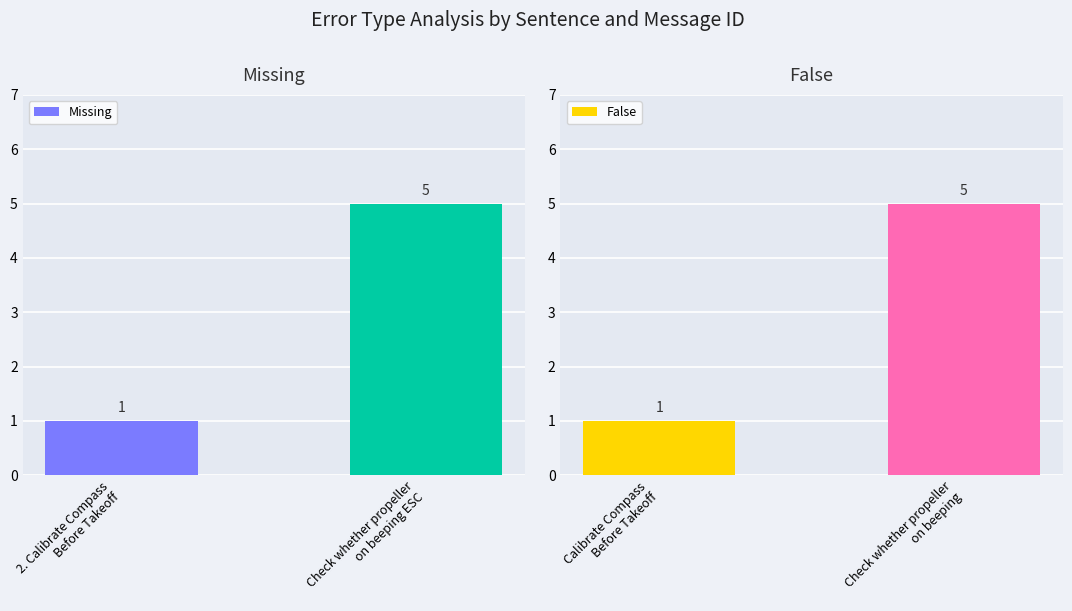

How many distinct data groups are displayed?

2